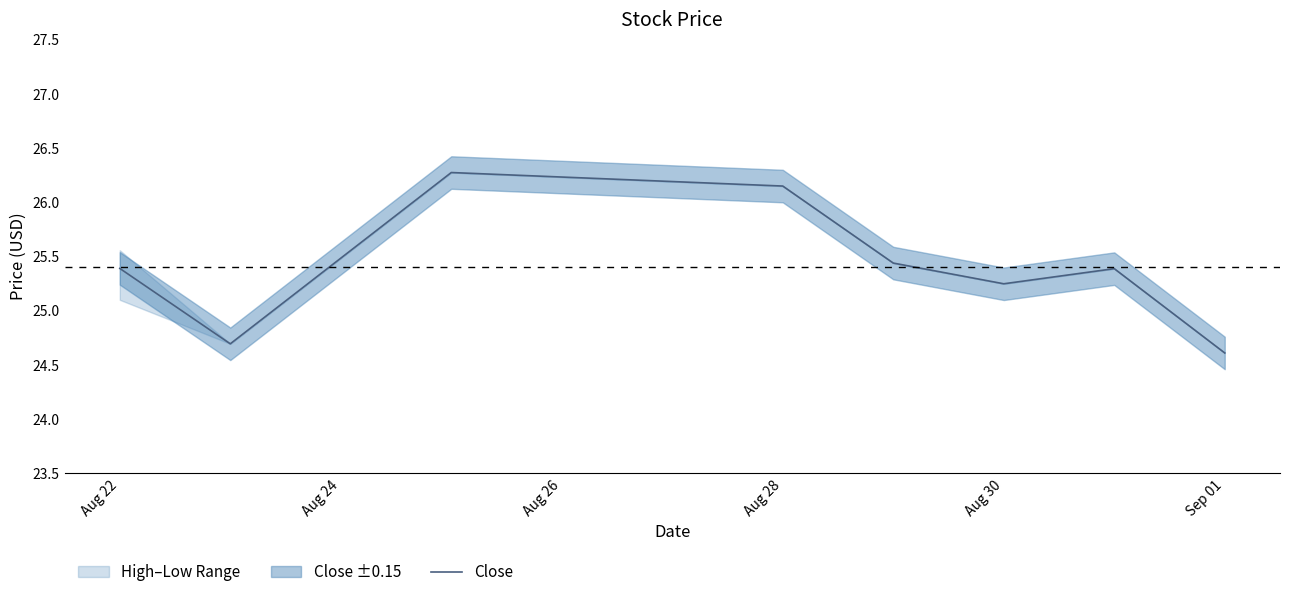

At which label does Close first exceed 25?

Aug 22